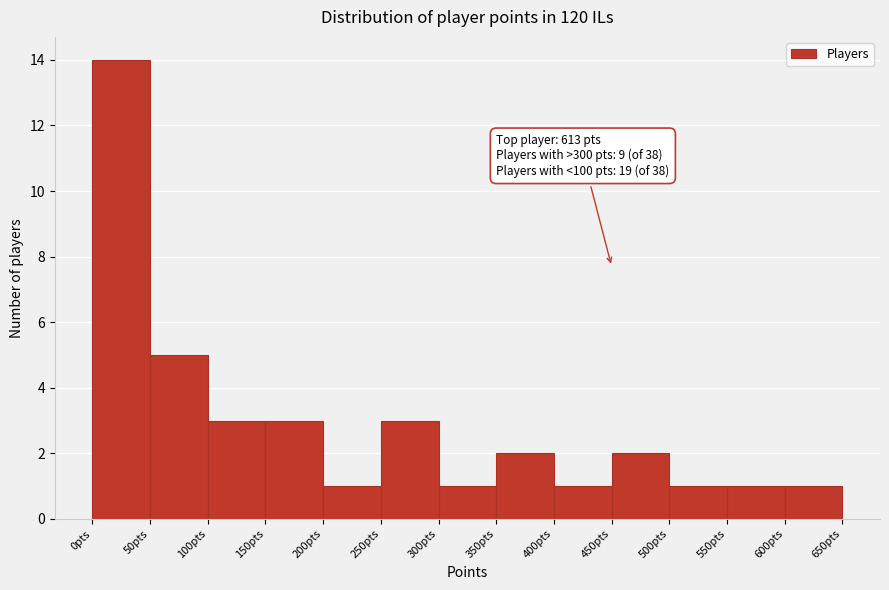

Over which range of the x-axis is the bar tallest?

0 to 50